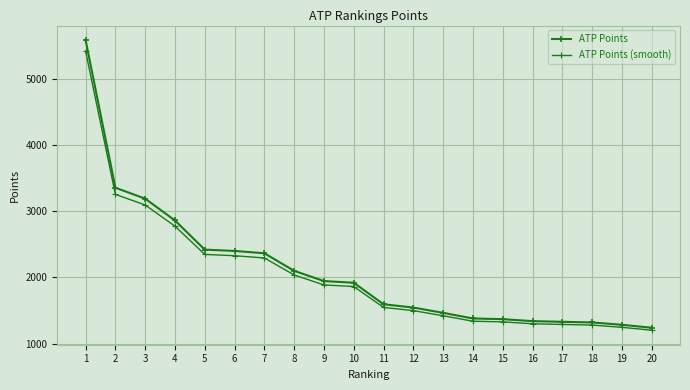

Reading right to left, what are all the values shown in this chart?

ATP Points: 20=1240.0	19=1285.0	18=1320.0	17=1330.0	16=1340.0	15=1370.0	14=1380.0	13=1465.0	12=1545.0	11=1595.0	10=1920.0	9=1945.0	8=2100.0	7=2365.0	6=2400.0	5=2420.0	4=2860.0	3=3190.0	2=3355.0	1=5585.0
ATP Points (smooth): 20=1202.8	19=1246.5	18=1280.4	17=1290.1	16=1299.8	15=1328.9	14=1338.6	13=1421.0	12=1498.6	11=1547.1	10=1862.4	9=1886.6	8=2037.0	7=2294.0	6=2328.0	5=2347.4	4=2774.2	3=3094.3	2=3254.3	1=5417.4